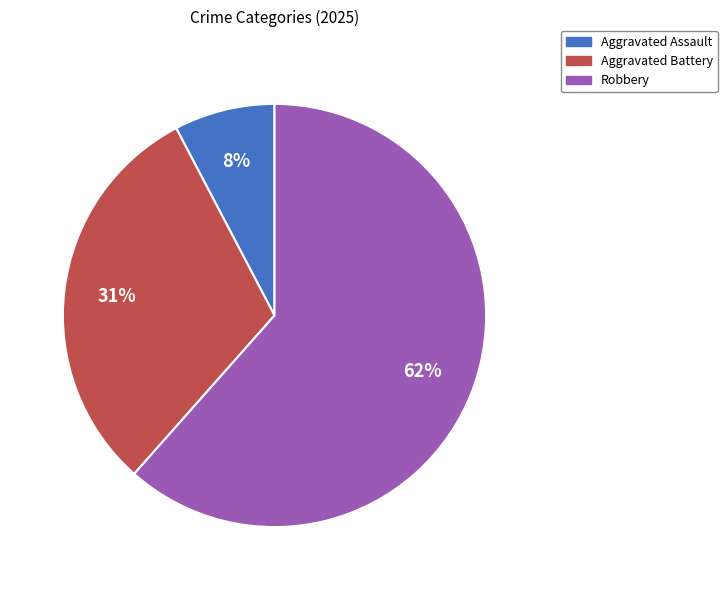

Which slice is the smallest?

Aggravated Assault